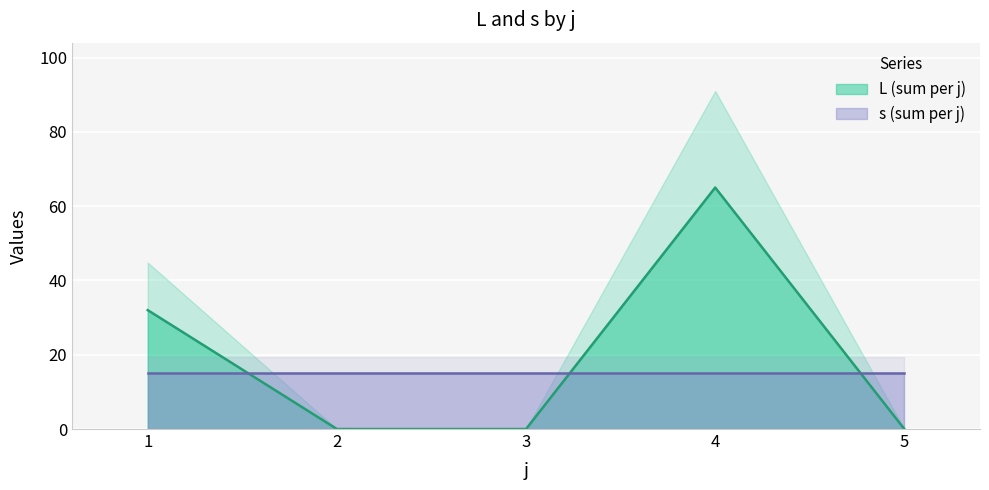

How many distinct data groups are displayed?

1